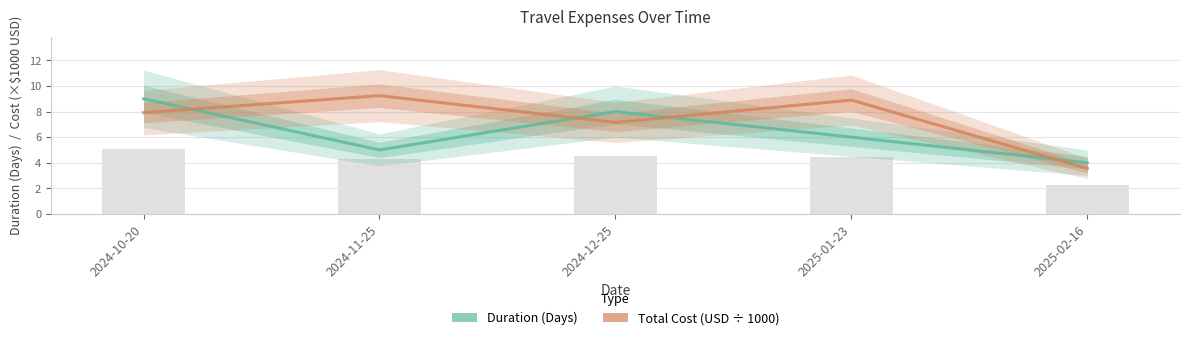

Is the value of Total Cost (USD ÷ 1000) at 2024-11-25 greater than the value of Duration (Days) at 2024-12-25?

Yes